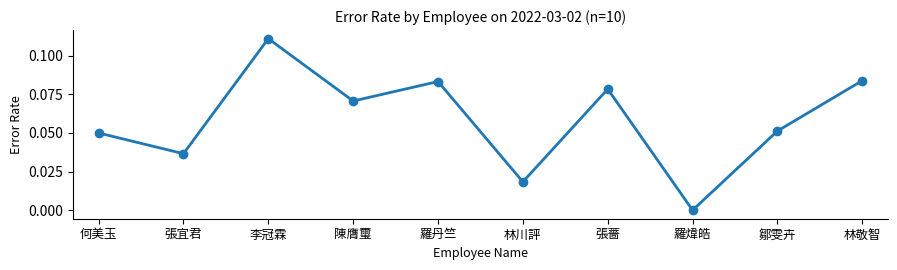

What is the sum of all values?

0.6